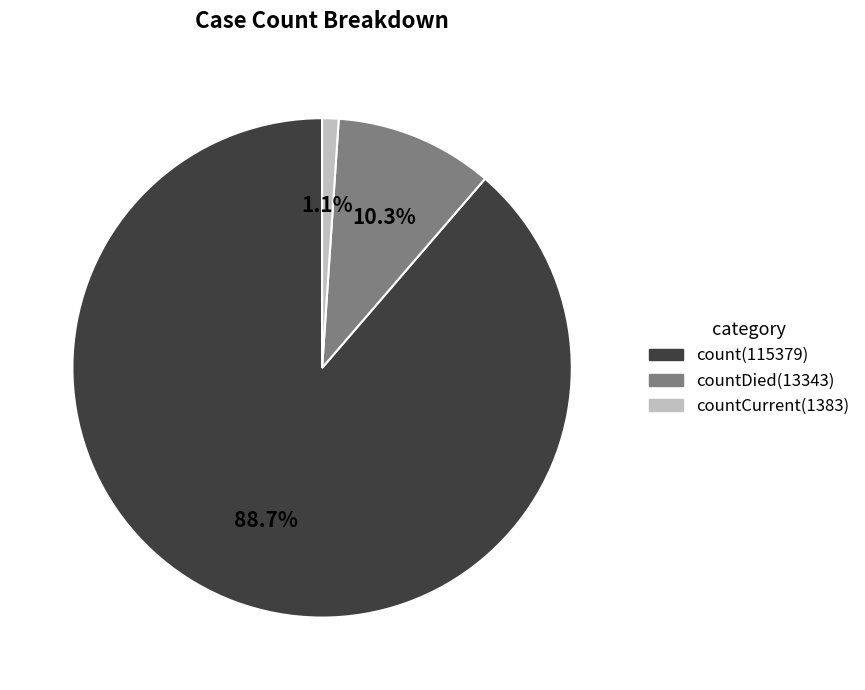

Is there any slice that represents more than half of the pie?

Yes